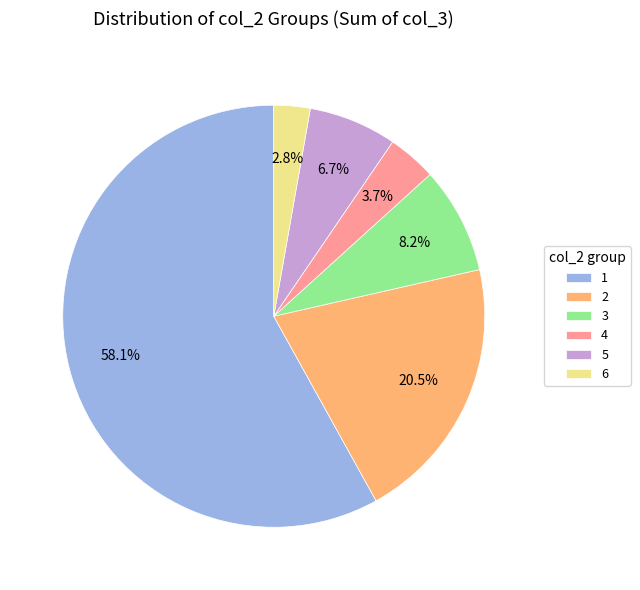

Which slice is the smallest?

6